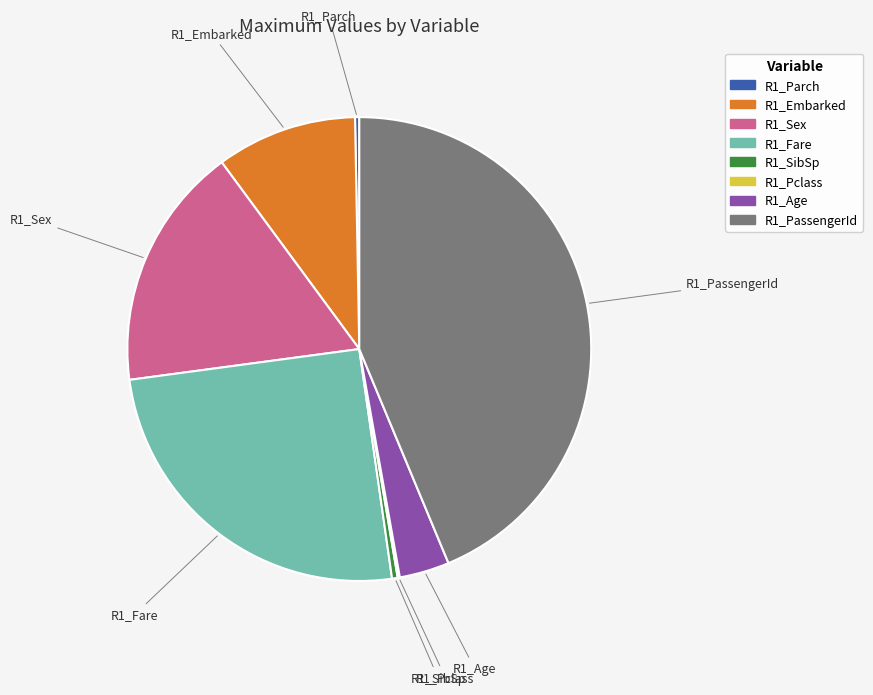

Combined, do R1_Fare and R1_Parch account for over 50%?

No